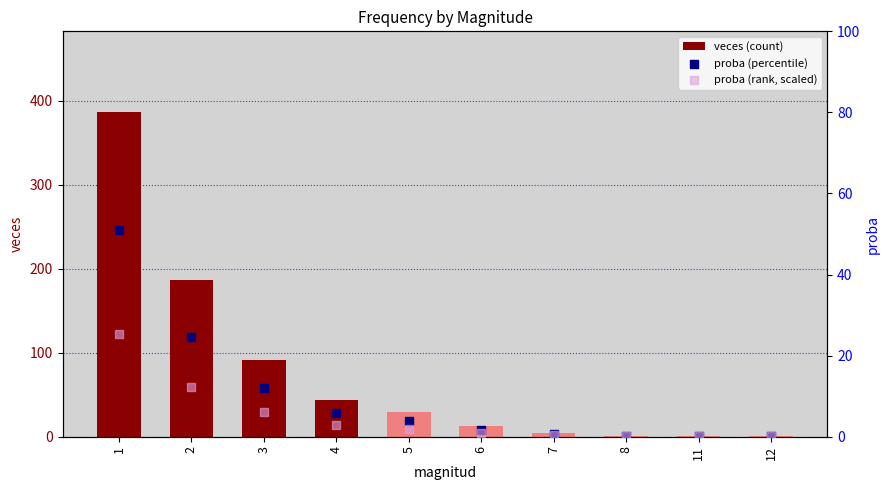

What are all the series names shown in the legend?

veces (count), proba (percentile), proba (rank, scaled)